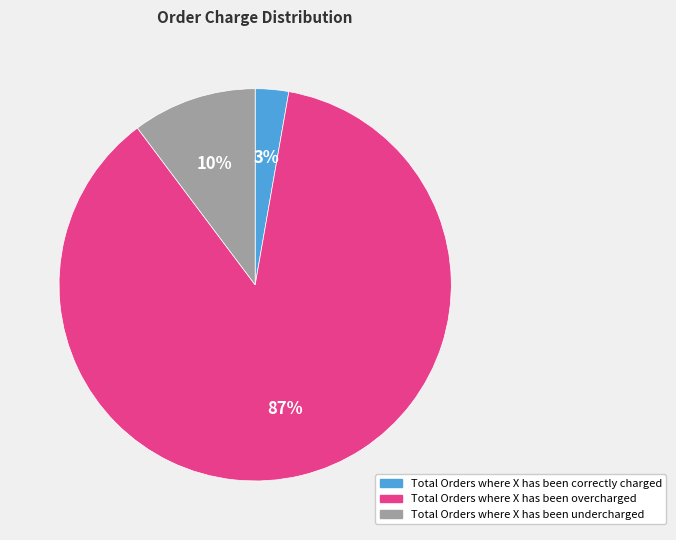

Do Total Orders where X has been correctly charged and Total Orders where X has been undercharged together represent more than half of the pie?

No